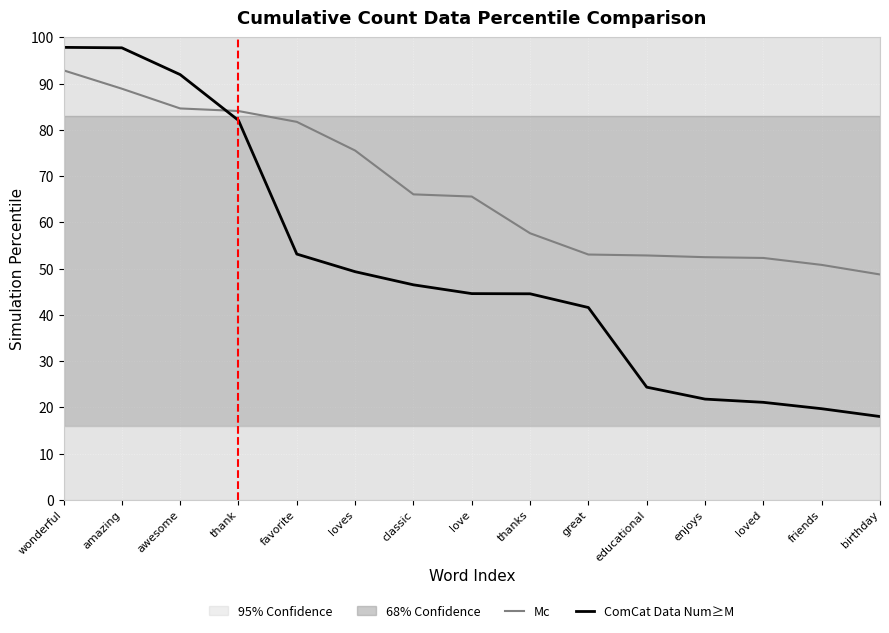

What are all the series names shown in the legend?

Mc, ComCat Data Num≥M